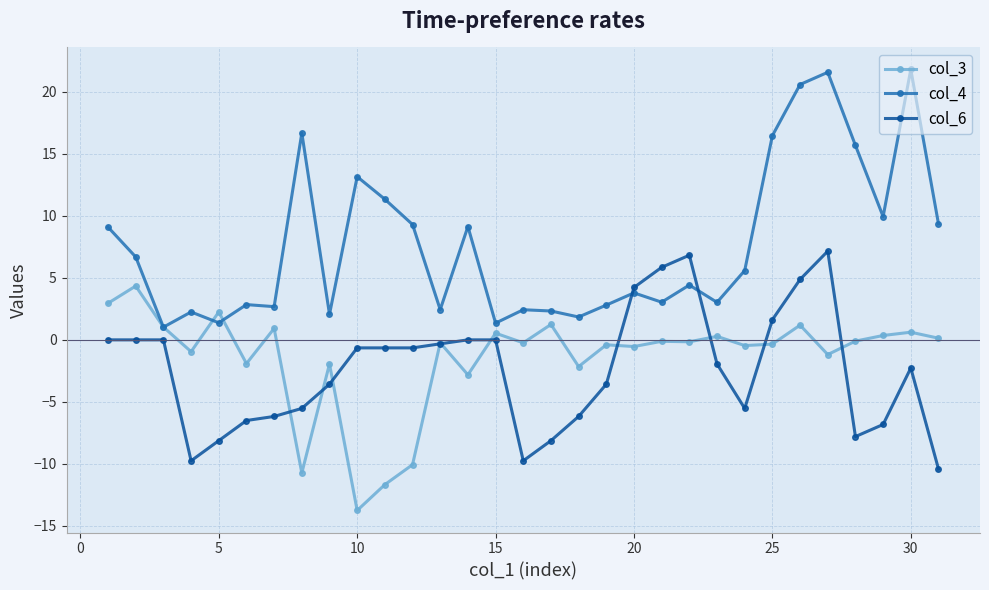

In col_3, how many points are higher than both neighbors (excluding endpoints)?

12